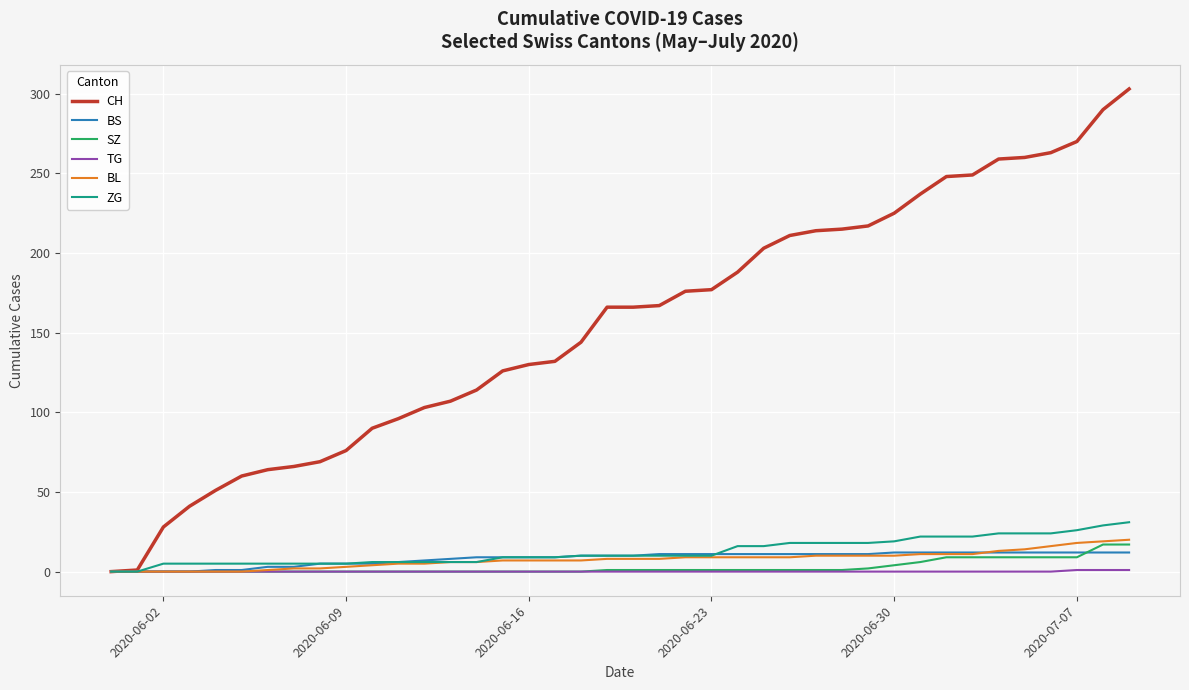

Which series has the largest range (max minus min)?

CH